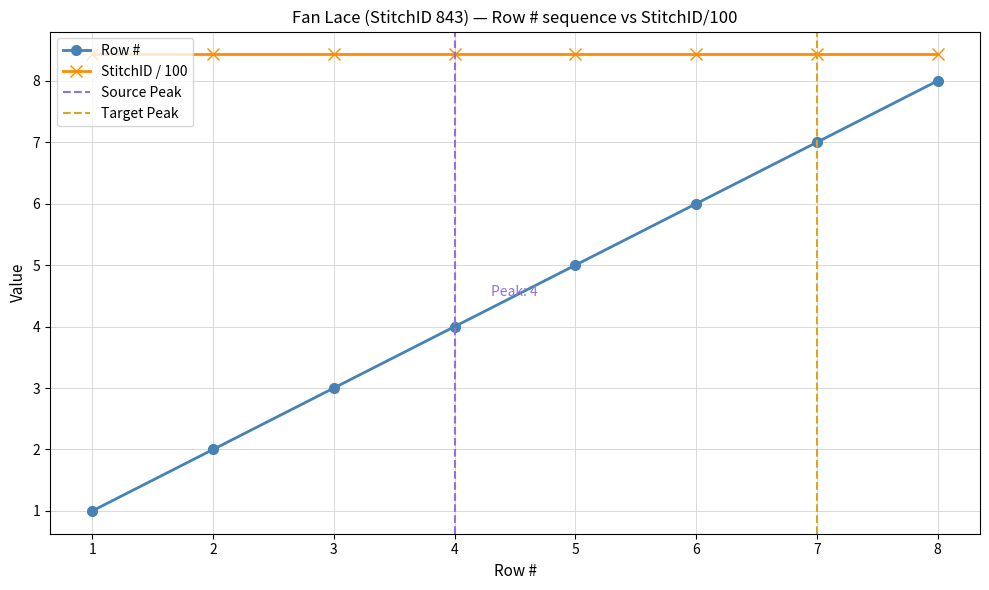

Rank the categories by Row # value from lowest to highest.

1, 2, 3, 4, 5, 6, 7, 8